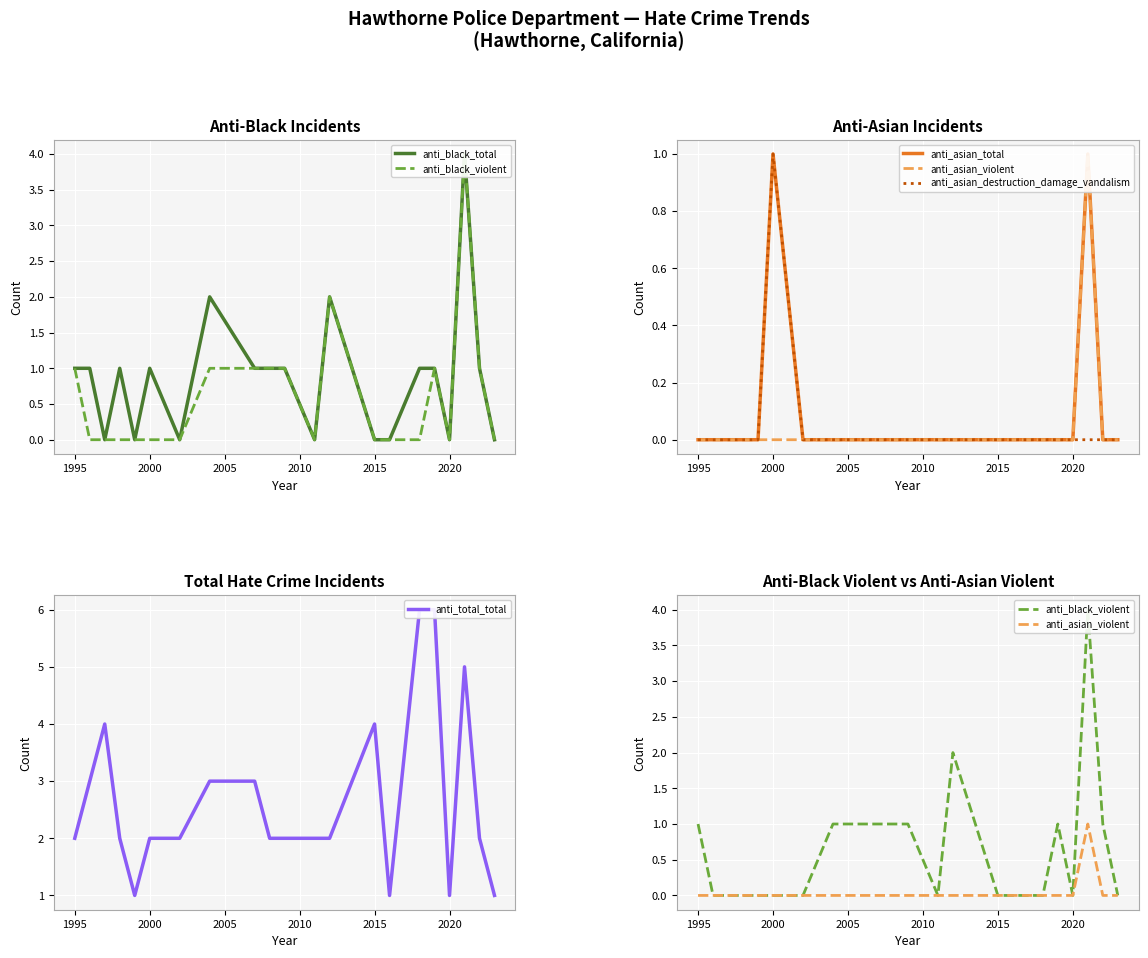

The value of anti_asian_total at 1995 is 0. True or false?

False